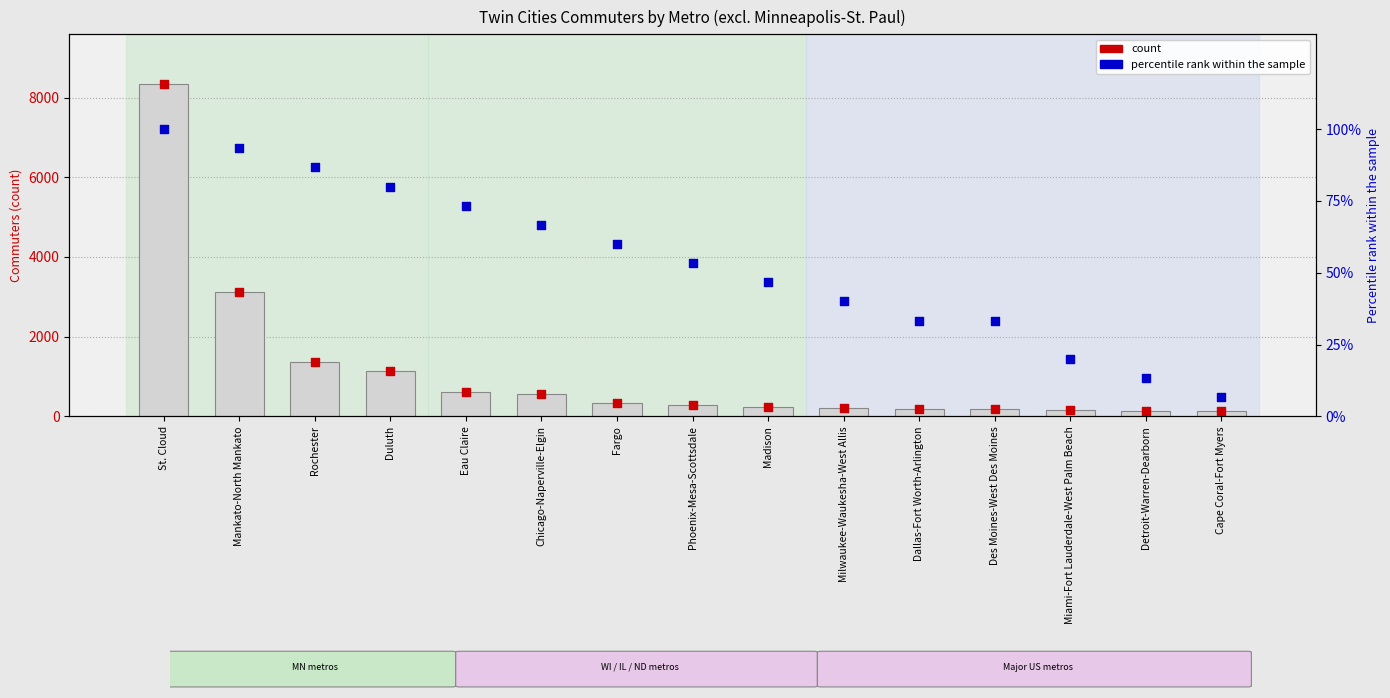

Which series contains the lowest Y value?

percentile rank within the sample